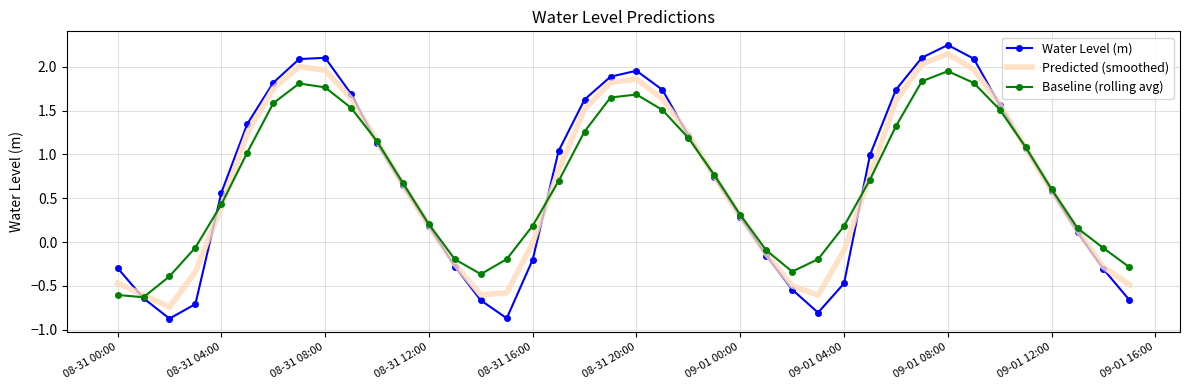

Which series has the widest spread of values?

Water Level (m)